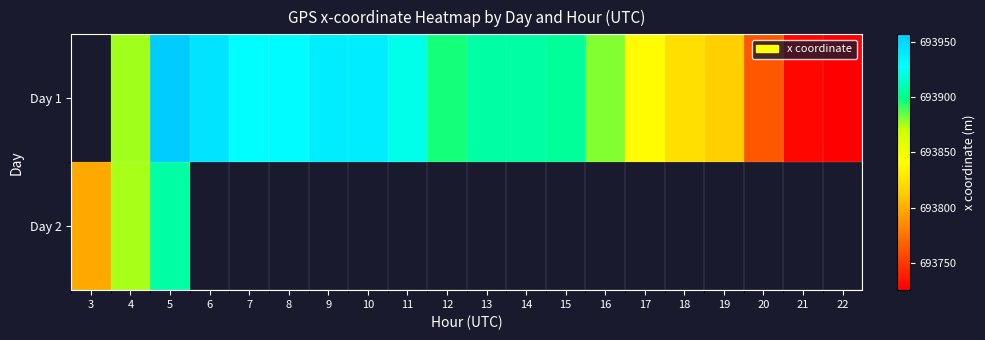

At which category is the sum across all series the highest?

5